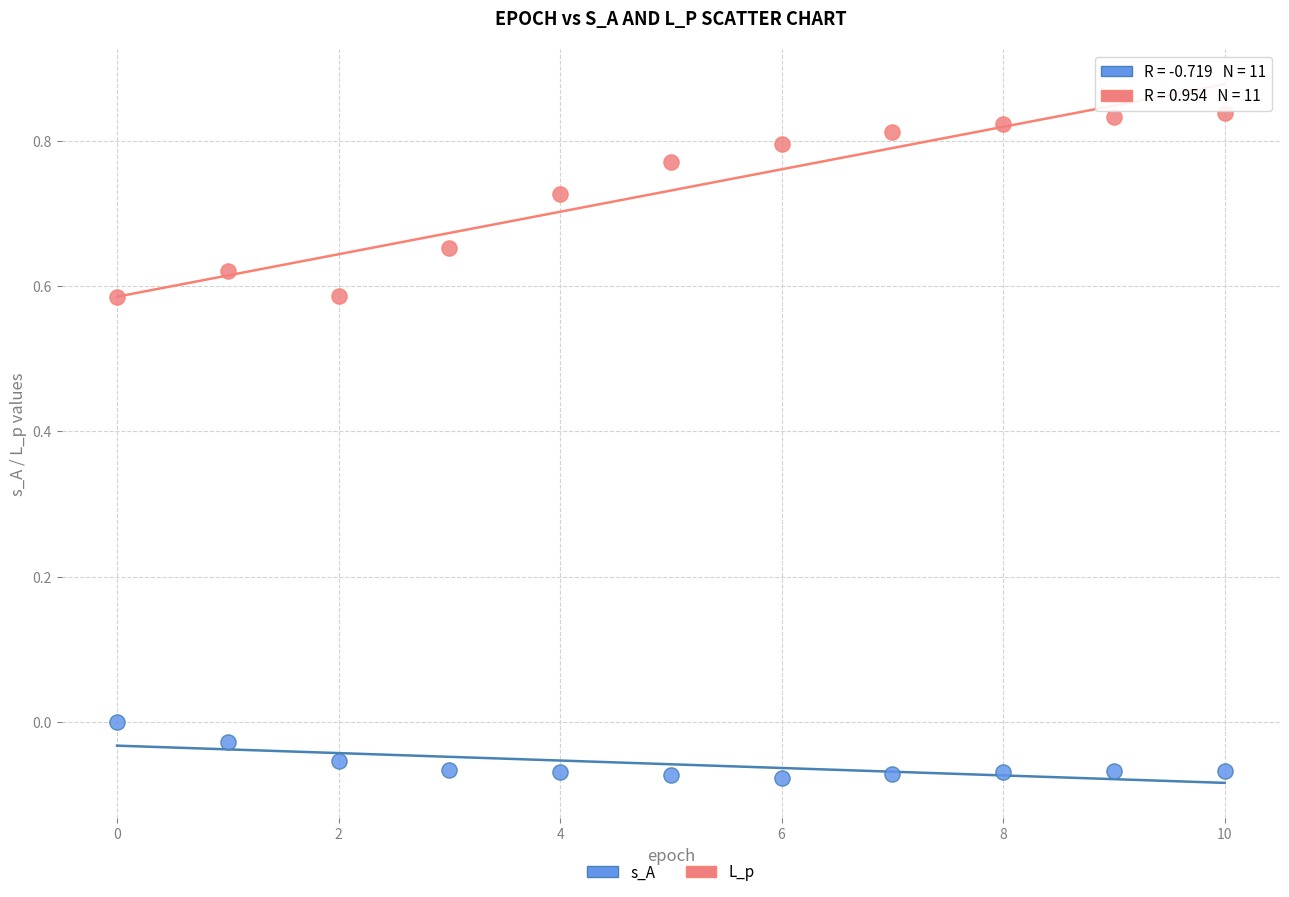

Which series contains the lowest Y value?

s_A